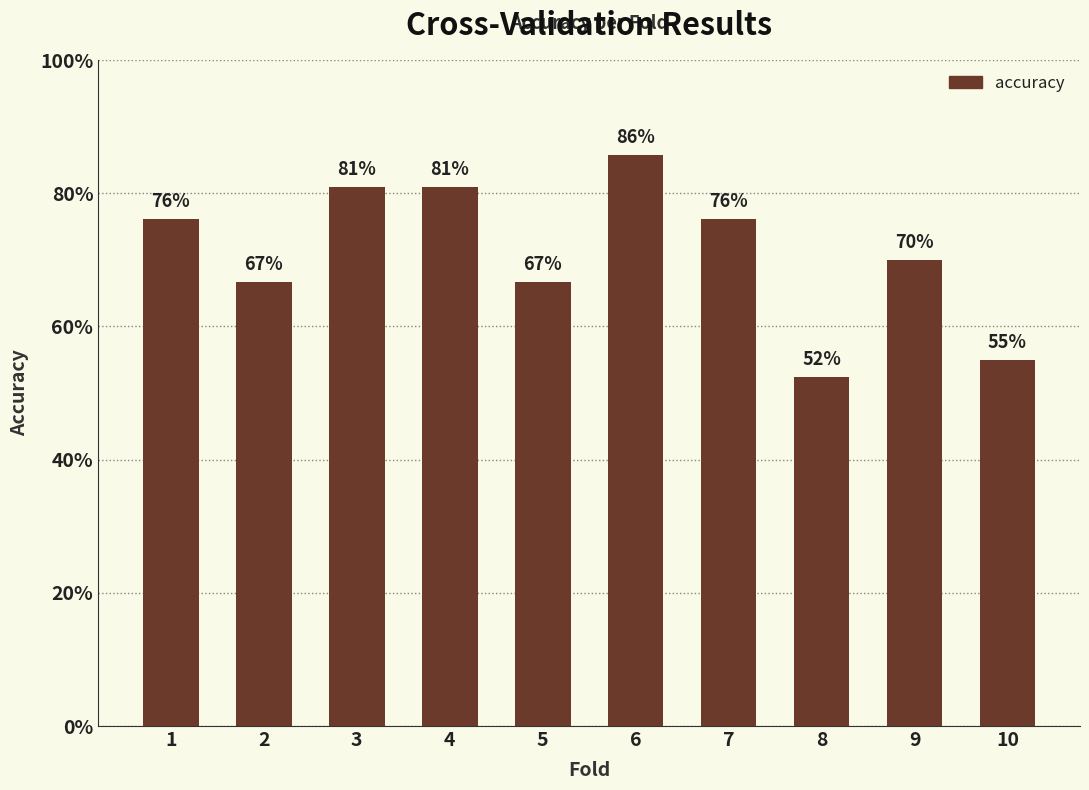

What is the difference between the maximum and minimum values?

0.3